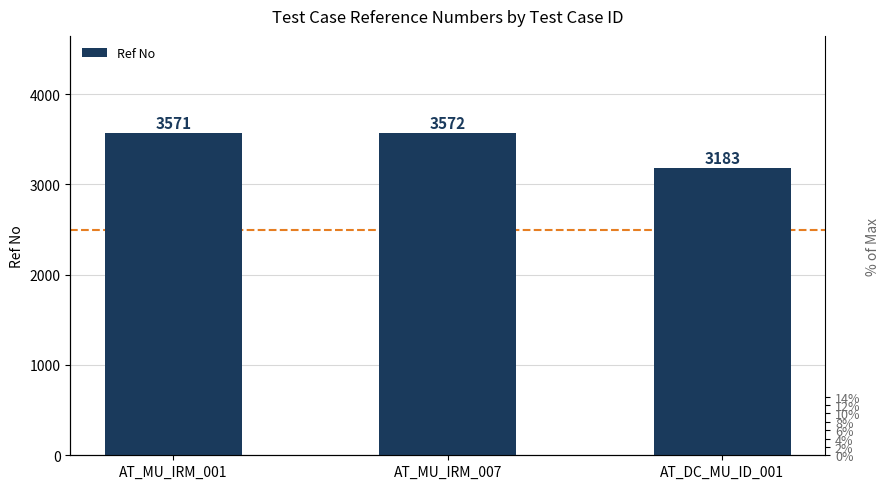

Between AT_MU_IRM_001 and AT_MU_IRM_007, which is larger?

AT_MU_IRM_007